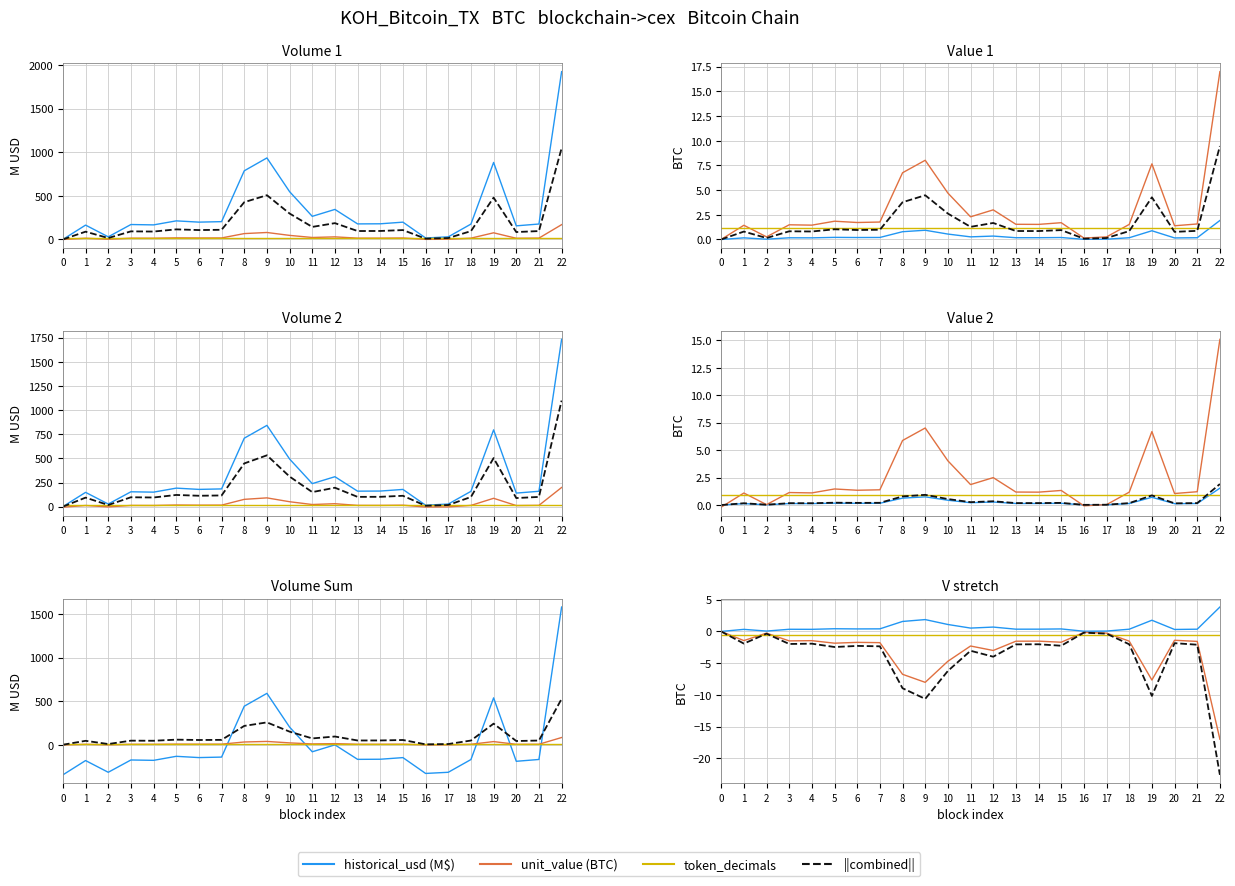

How many lines are shown in the chart?

4